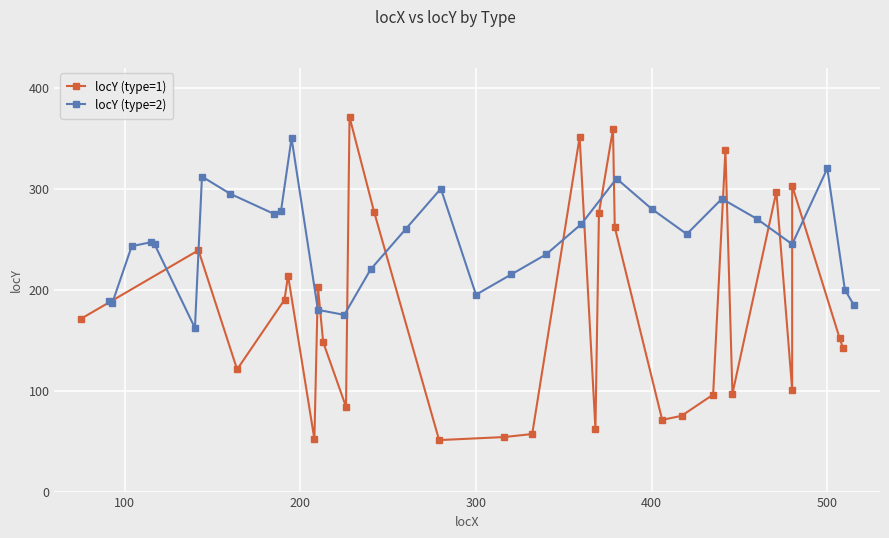

What is the lowest value of the locY (type=2) series?

162